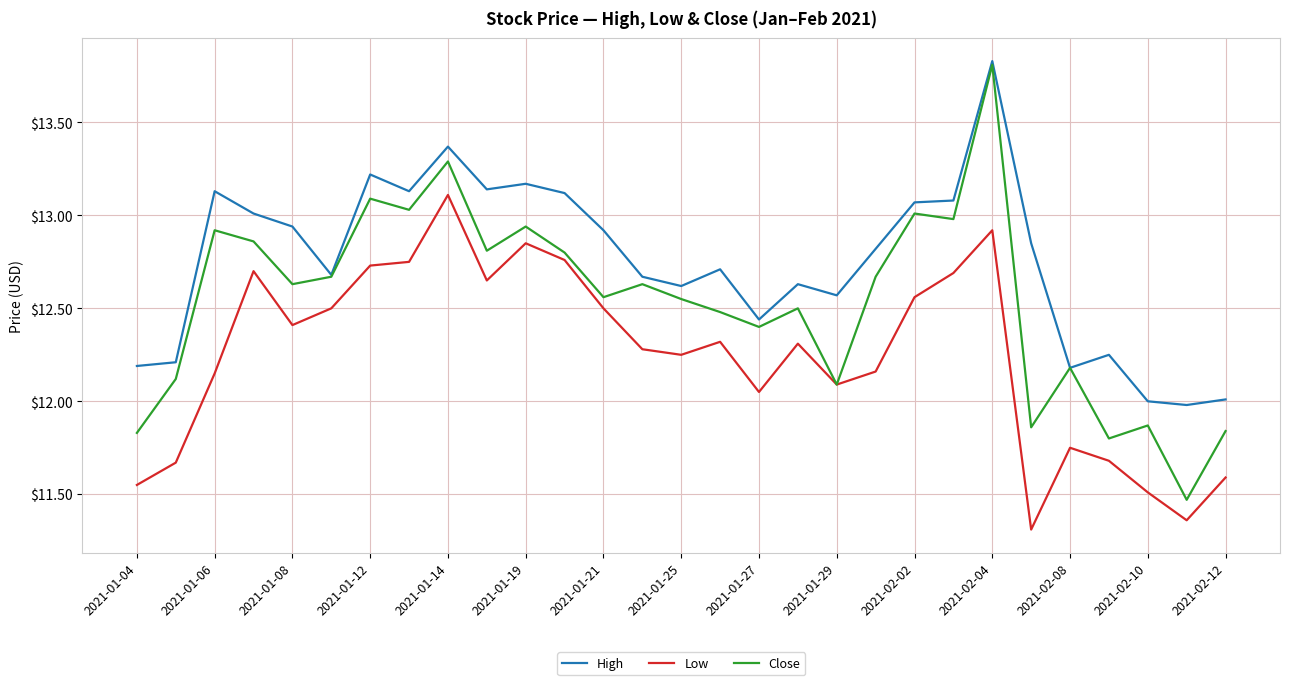

What is the minimum value for High?

12.0